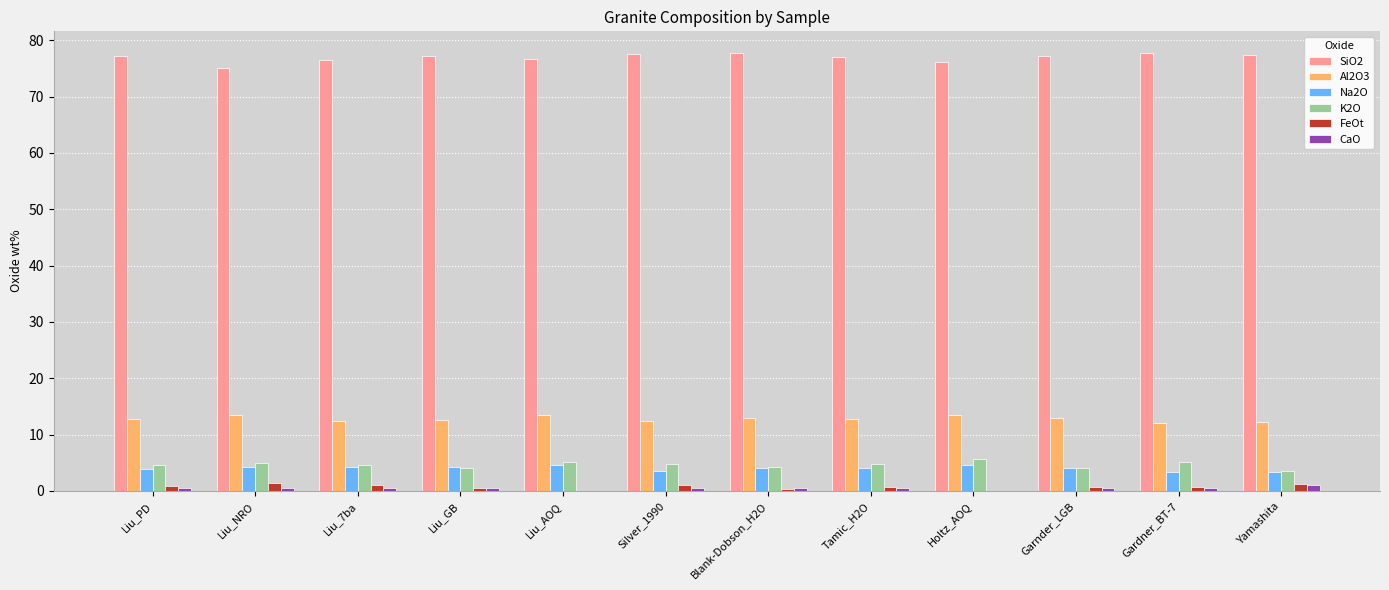

Is it true that Al2O3 equals 12.8 at Liu_PD?

True